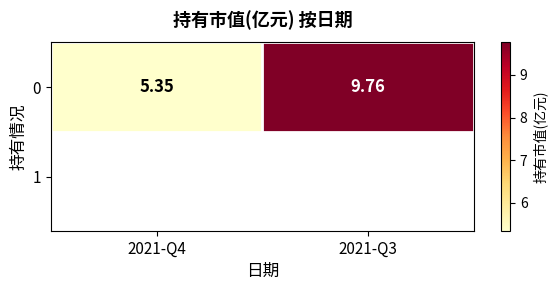

What is the minimum value shown in the chart?

5.3